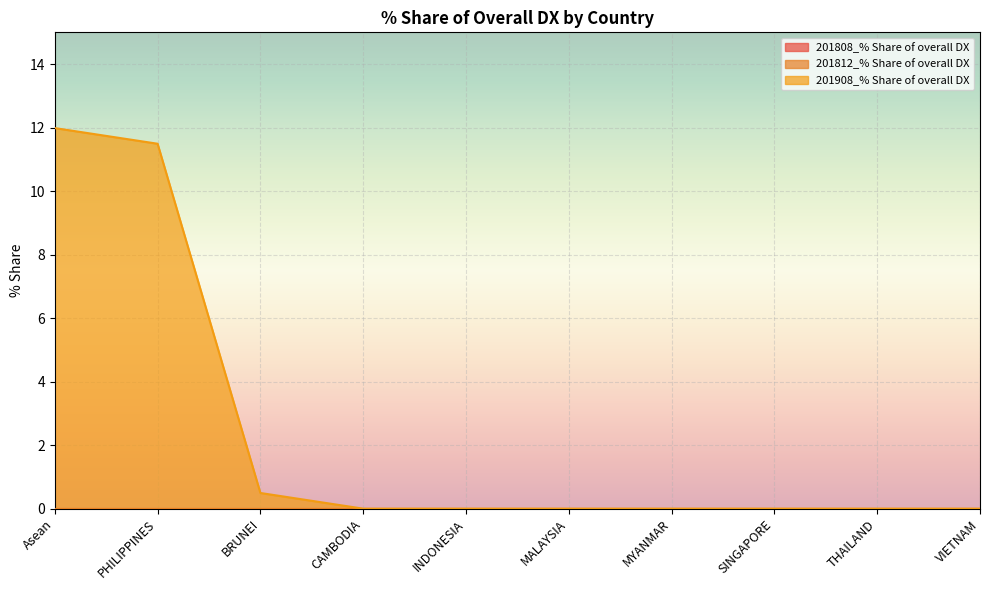

Reading left to right, extract all data points from this chart.

201808_% Share of overall DX: 0.0	0.0	0.0	0.0	0.0	0.0	0.0	0.0	0.0	0.0
201812_% Share of overall DX: 0.0	0.0	0.0	0.0	0.0	0.0	0.0	0.0	0.0	0.0
201908_% Share of overall DX: 12.0	11.5	0.5	0.0	0.0	0.0	0.0	0.0	0.0	0.0